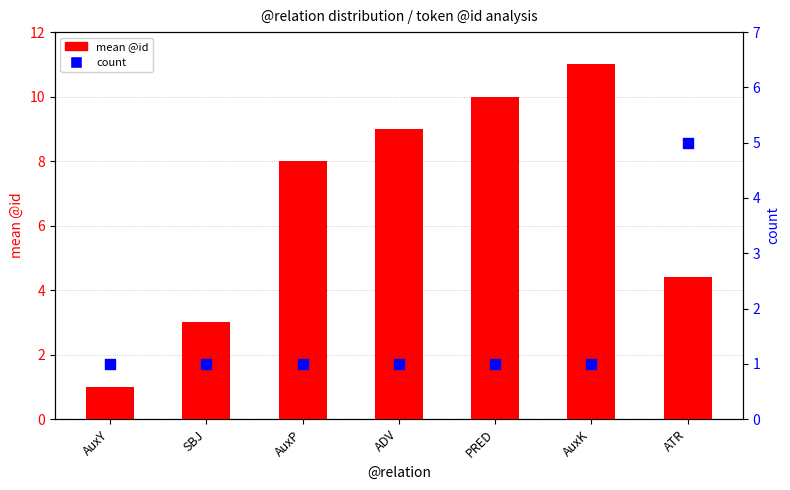

Which series contains the highest Y value?

mean @id